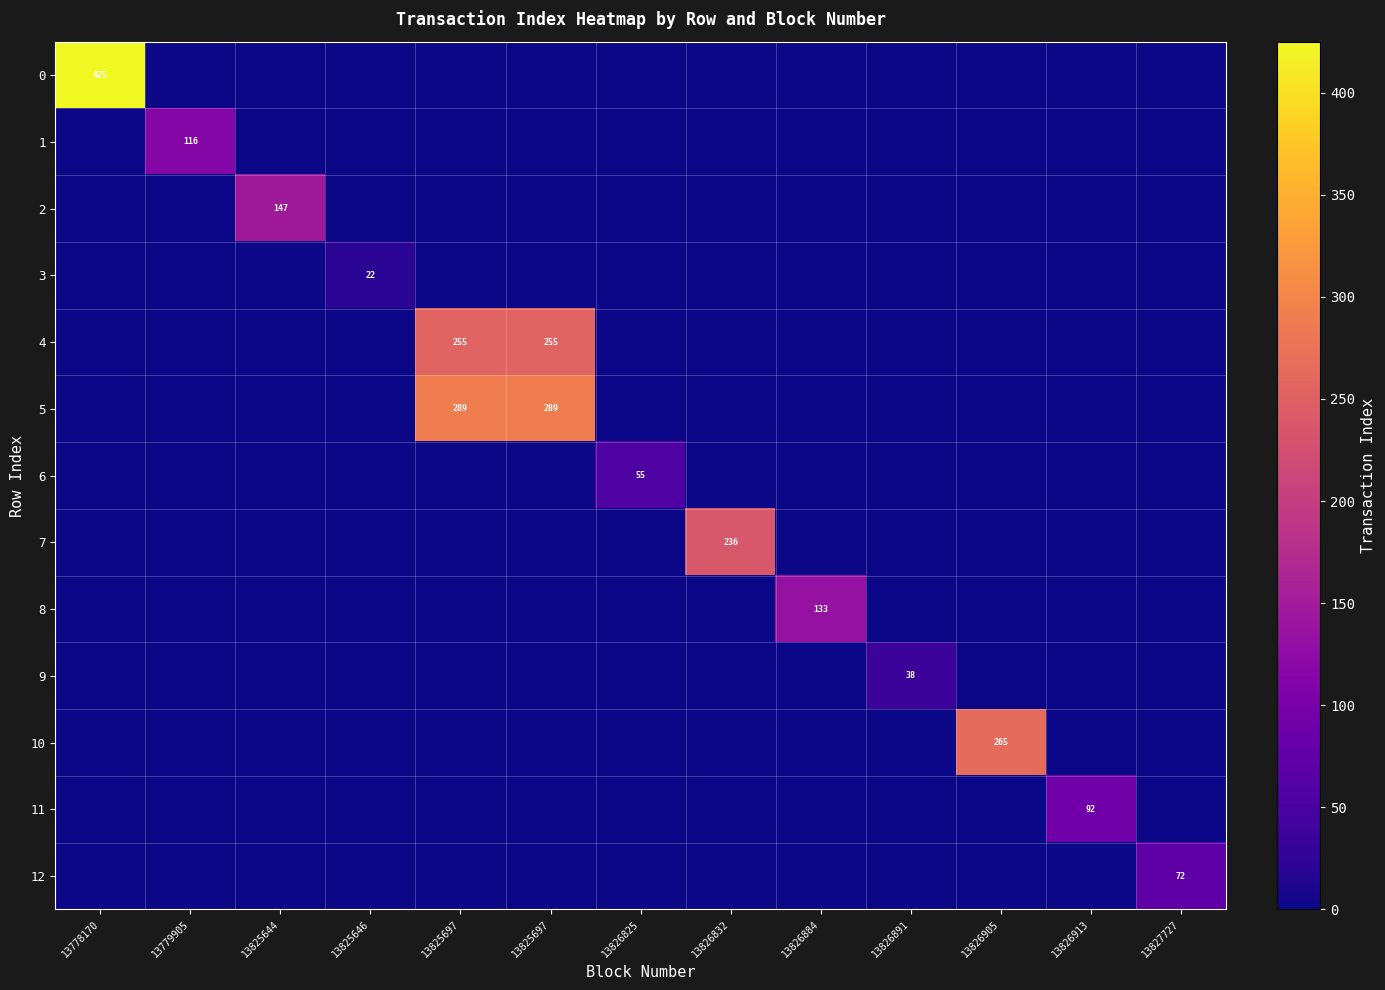

At which label does 2 reach its peak?

13825644